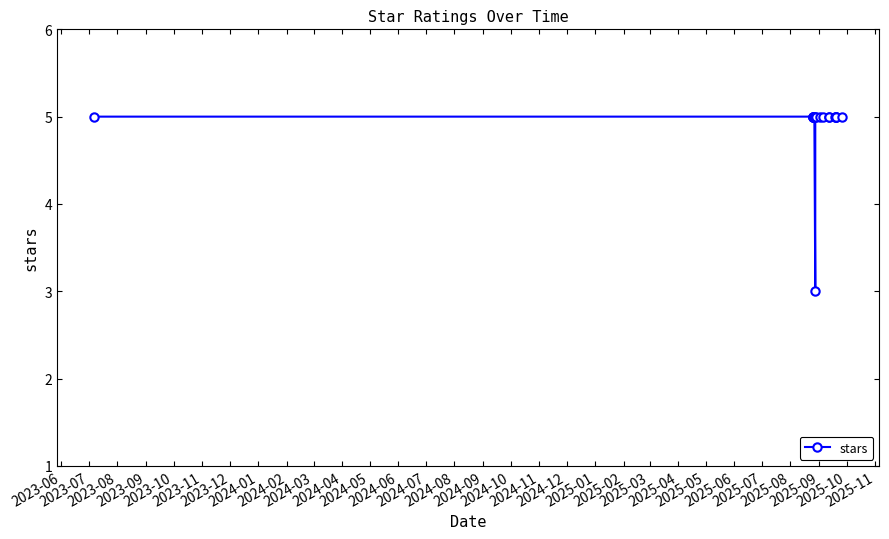

Read the value at 2024-05.

5